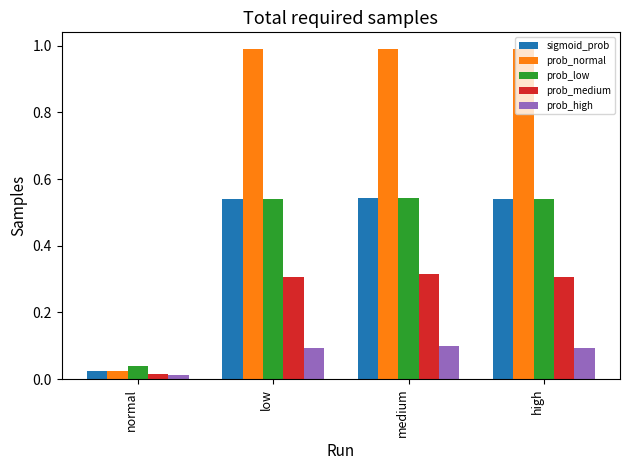

How many bars are there in each group?

5